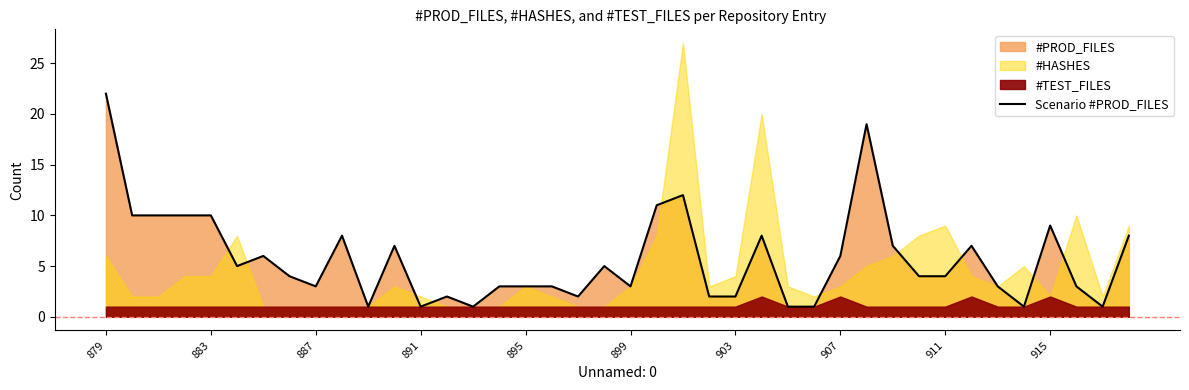

How many interior local peaks (higher than both neighbors) does the data have?

10